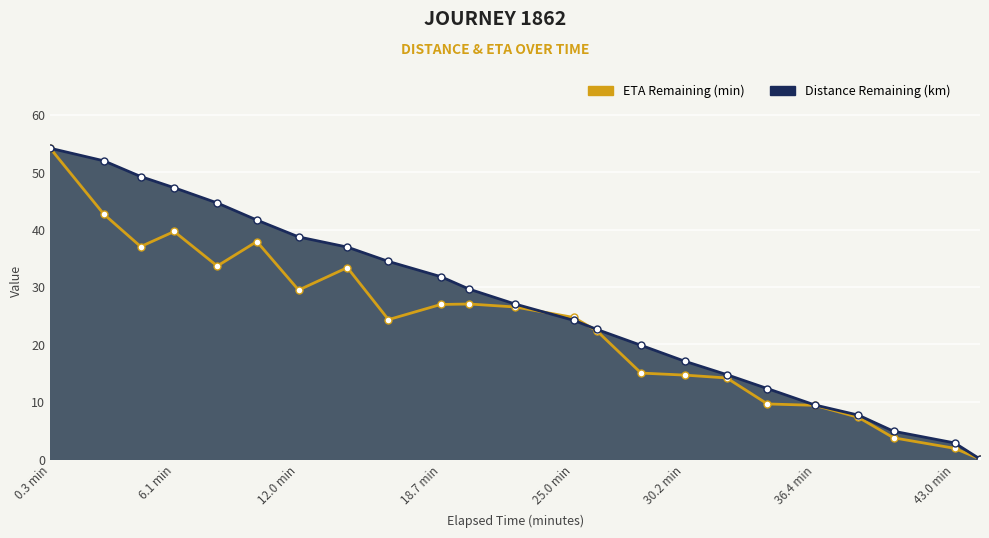

What position from the right is 28.16?

9